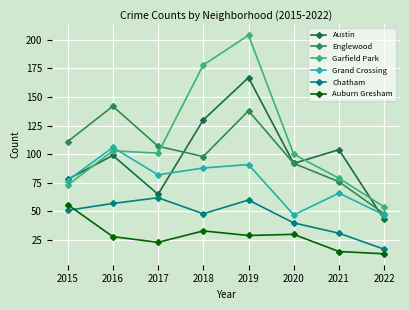

What is the difference between the highest and lowest values at 2018?

145